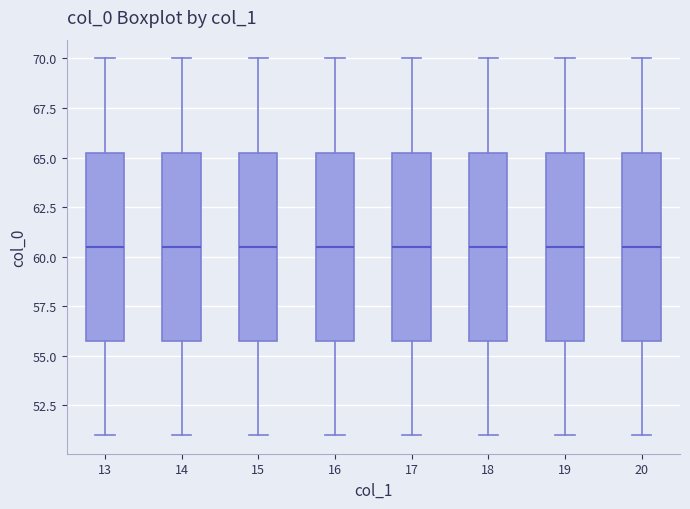

Reading left to right, transcribe this box plot: for each box, give where its median line is, the range the box spans, and where its two whiskers end, as read against the y-axis. The values are not printed on the chart, so give them approximately, as read against the axis.

13: median 60.5, box 56.0 to 65.5, whiskers 51.0 to 70.0
14: median 60.5, box 56.0 to 65.5, whiskers 51.0 to 70.0
15: median 60.5, box 56.0 to 65.5, whiskers 51.0 to 70.0
16: median 60.5, box 56.0 to 65.5, whiskers 51.0 to 70.0
17: median 60.5, box 56.0 to 65.5, whiskers 51.0 to 70.0
18: median 60.5, box 56.0 to 65.5, whiskers 51.0 to 70.0
19: median 60.5, box 56.0 to 65.5, whiskers 51.0 to 70.0
20: median 60.5, box 56.0 to 65.5, whiskers 51.0 to 70.0